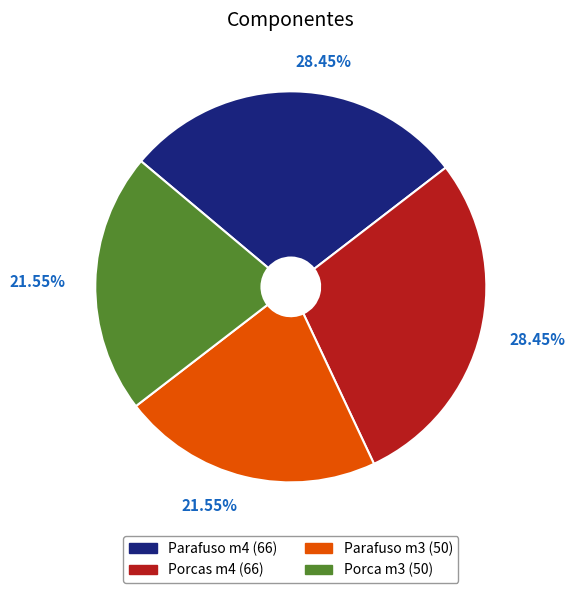

Count the number of slices in the pie.

4